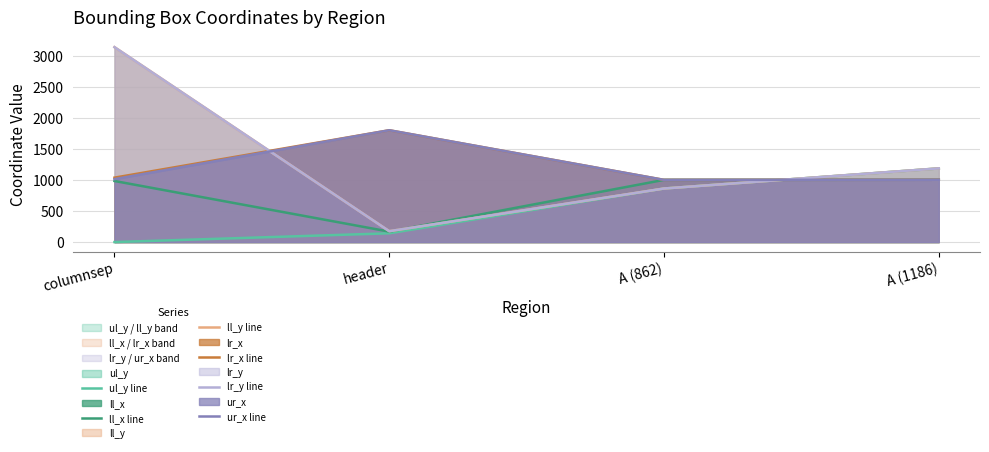

Between A (1186) and columnsep, which is larger?

A (1186)